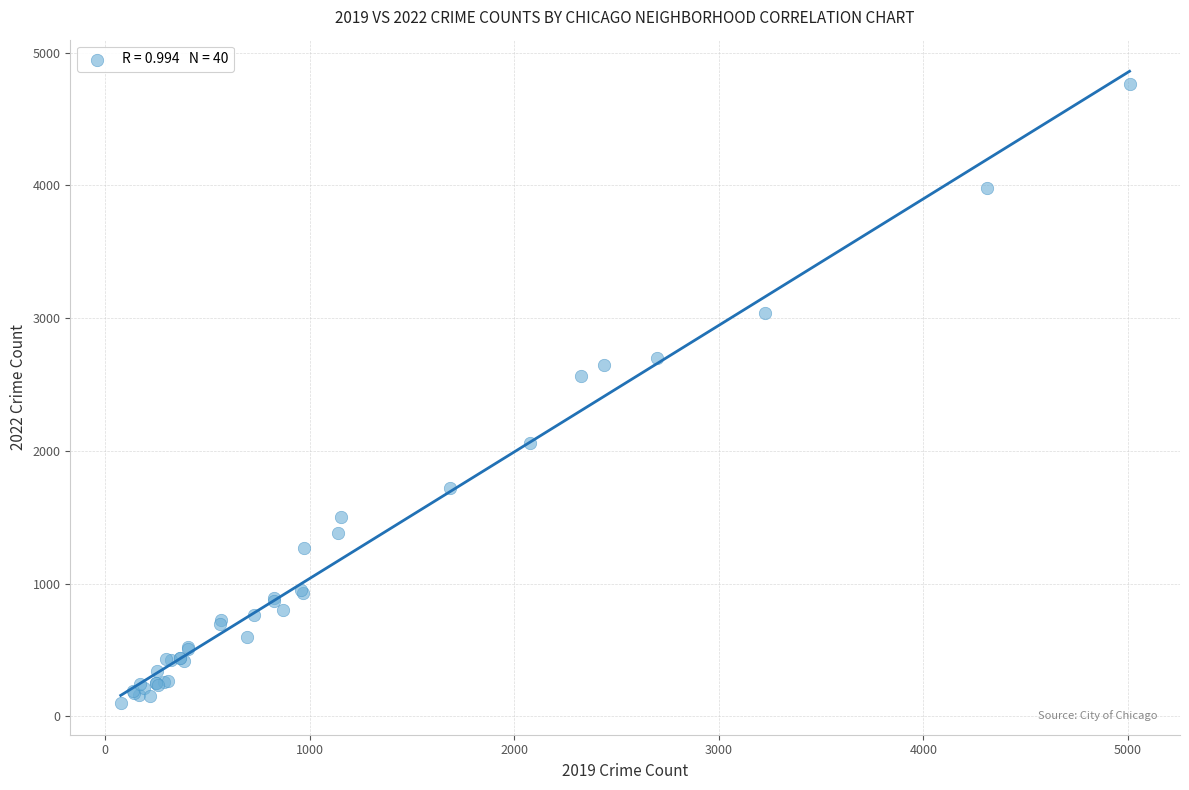

What Y value in the scatter plot is closest to 2431?

2566